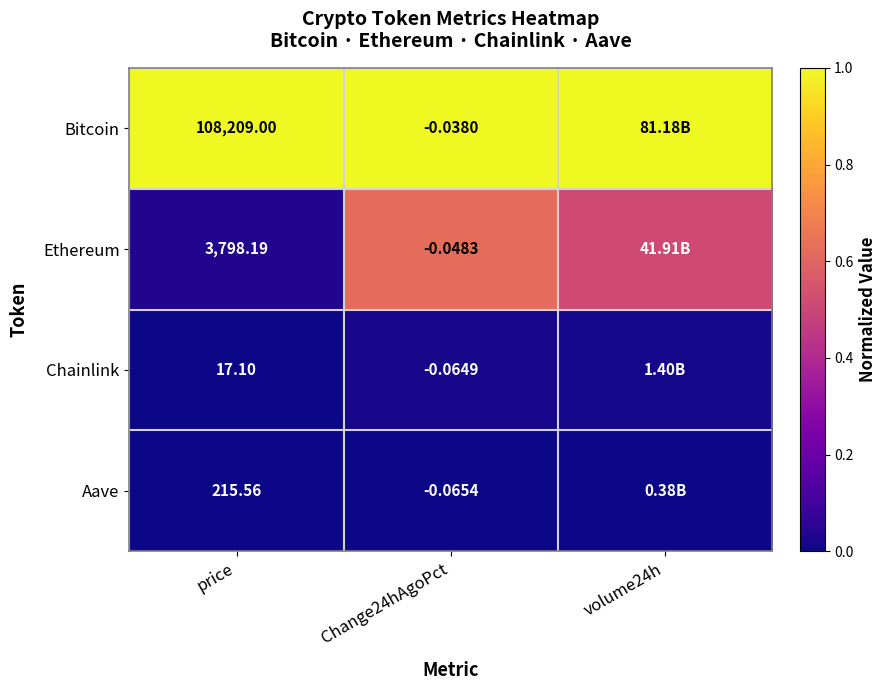

Rank the series at Change24hAgoPct from lowest to highest value.

Aave, Chainlink, Ethereum, Bitcoin